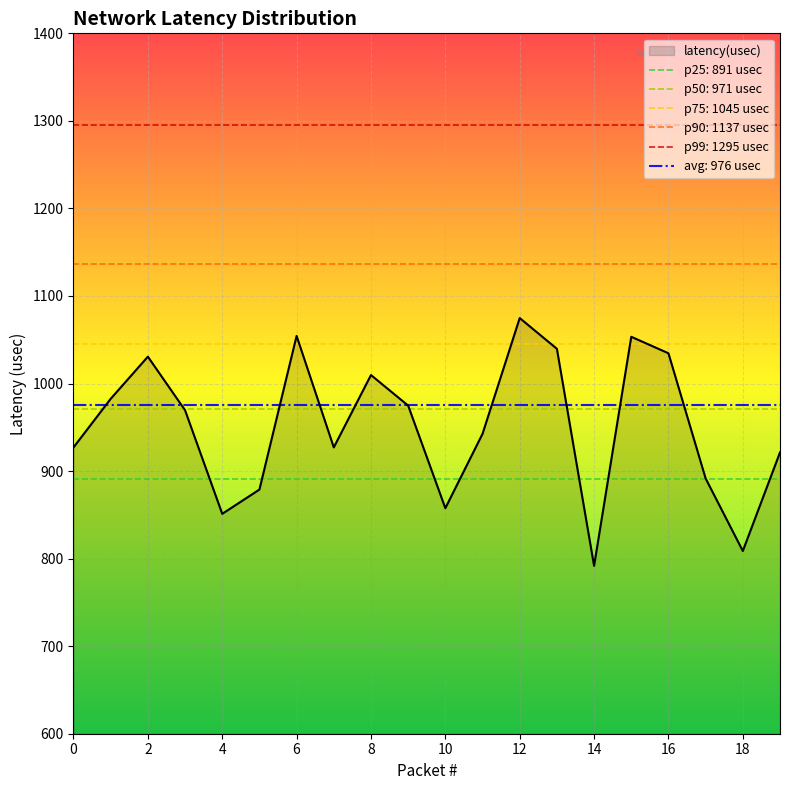

Does the chart display data point markers on the line(s)?

No